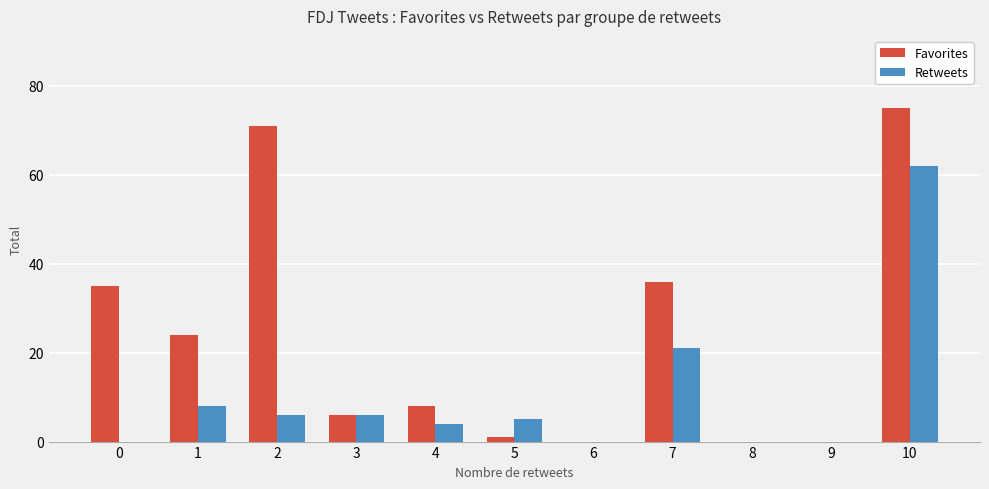

What is the total value across all series at 0?

35